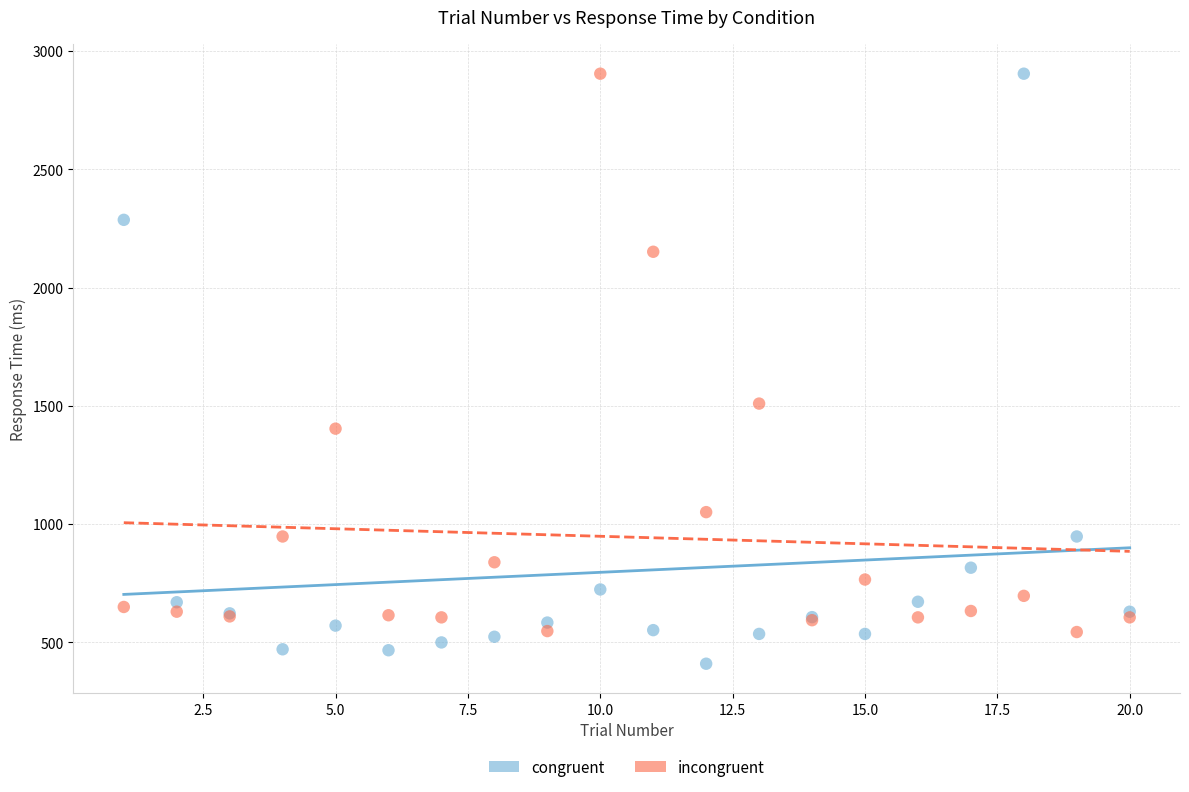

What is the X range (max minus min) for the scatter plot?

19